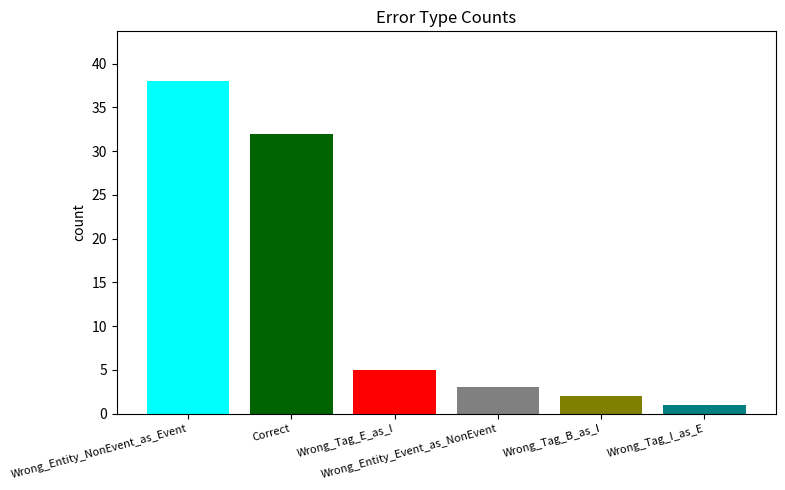

What is the greatest value displayed?

38